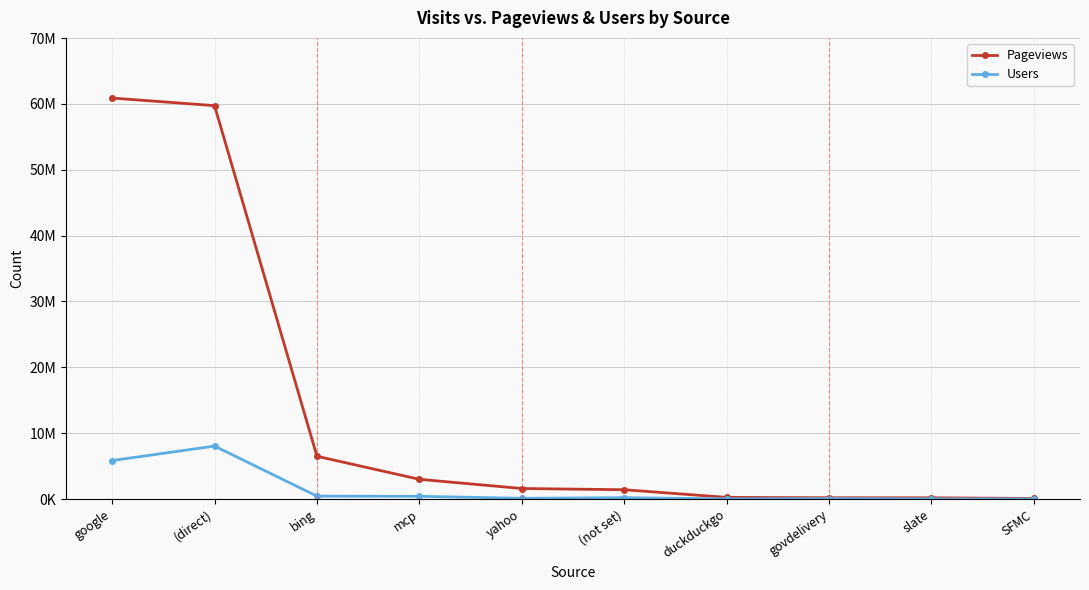

True or false: Users and Pageviews intersect in this chart.

False